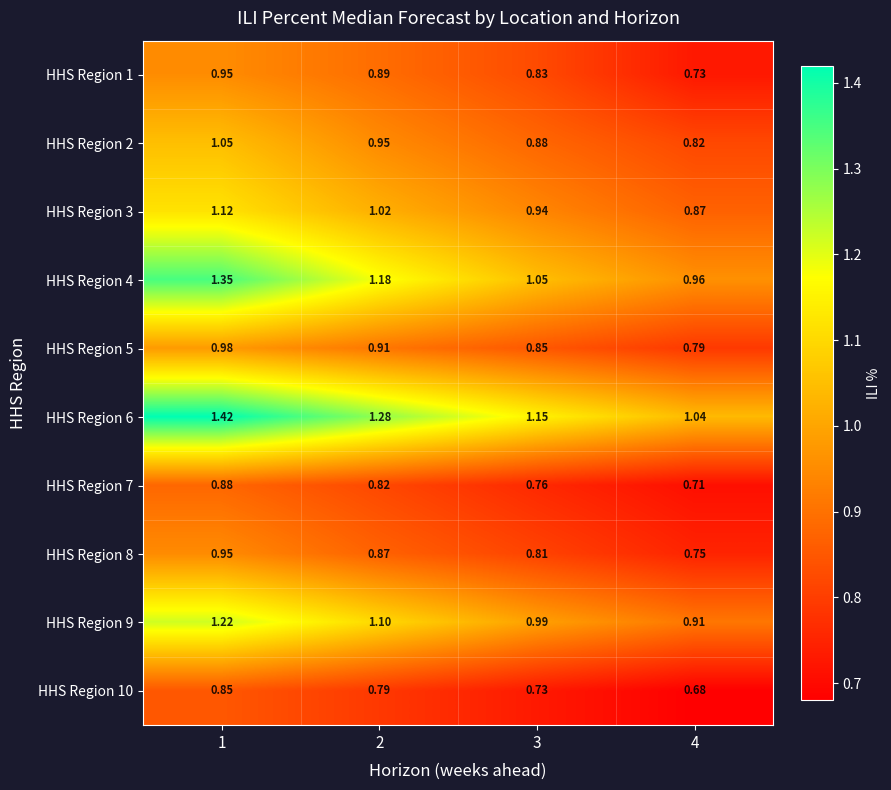

Count the number of data series in this chart.

10